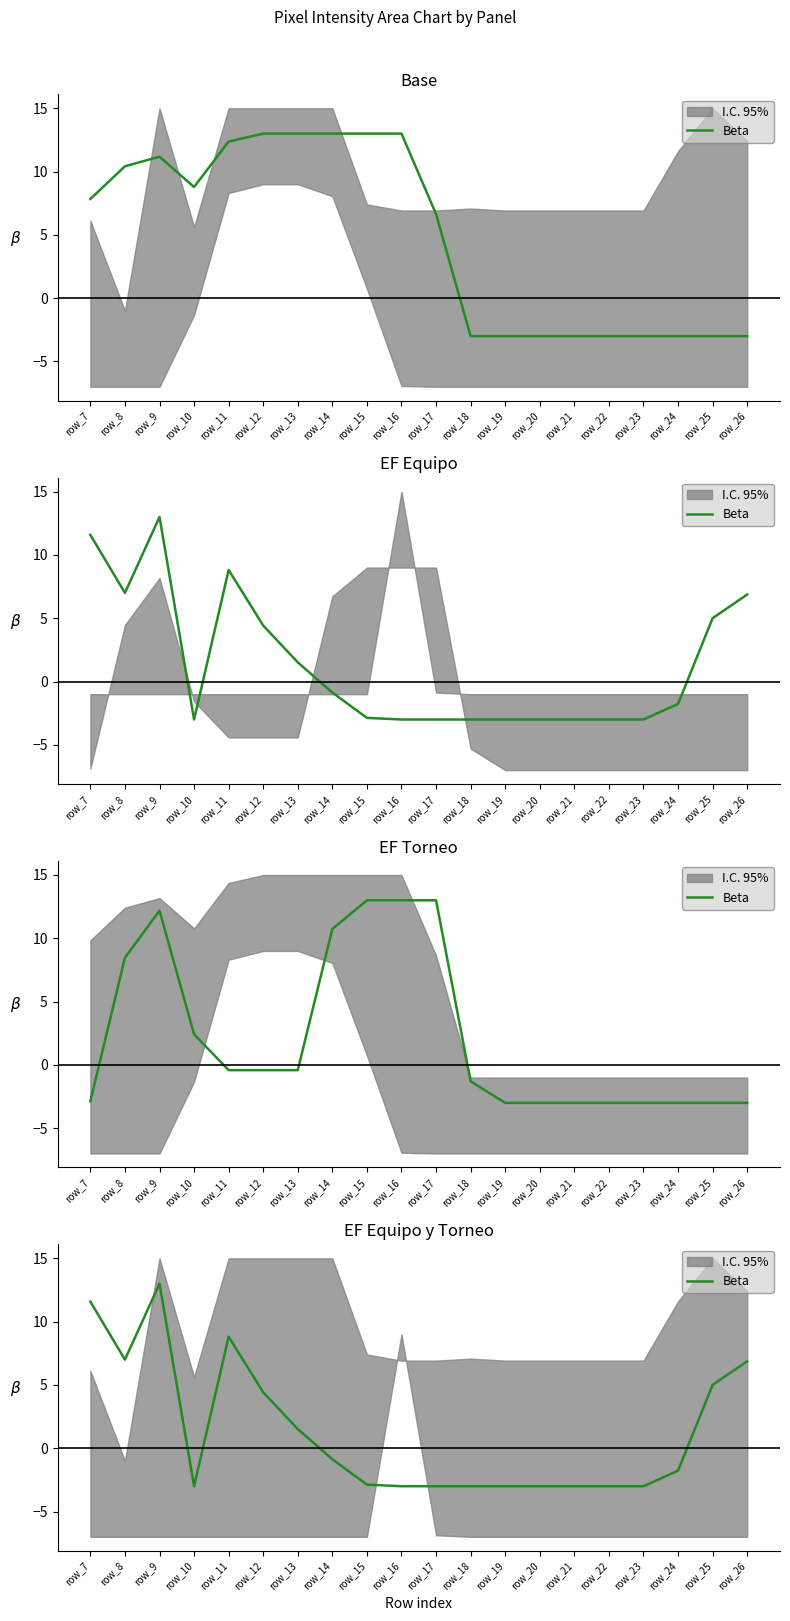

List the labels in order of value, largest first.

row_9, row_7, row_11, row_8, row_26, row_25, row_12, row_13, row_14, row_24, row_15, row_10, row_16, row_17, row_18, row_19, row_20, row_21, row_22, row_23